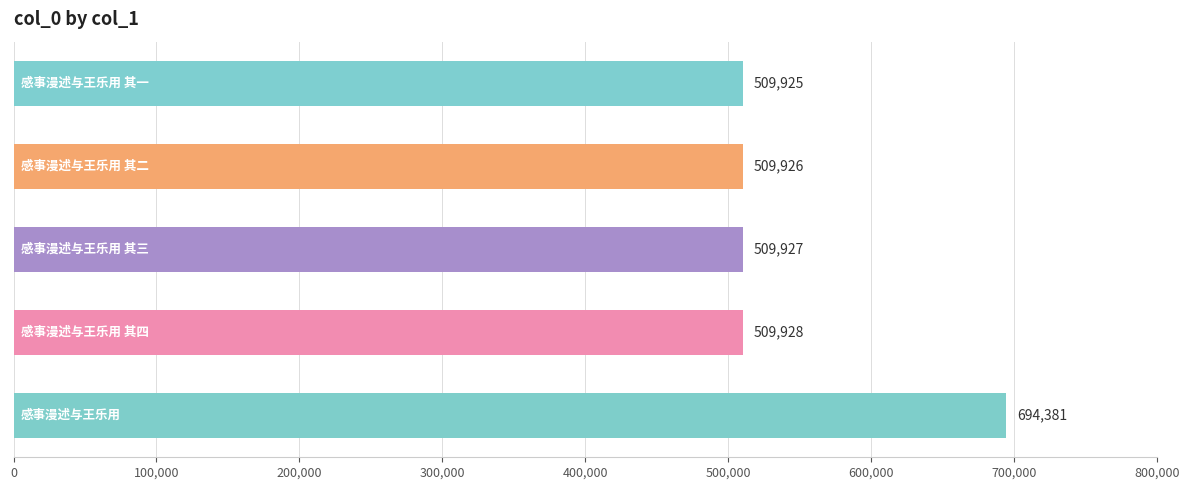

What is the maximum value shown in the chart?

694381